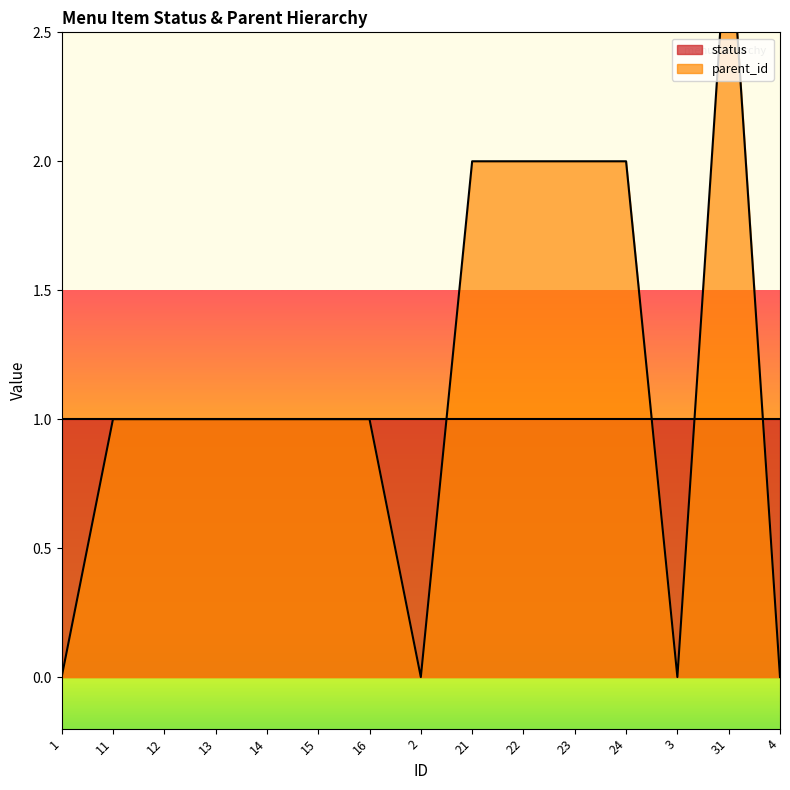

List the labels in order of value, largest first.

31, 21, 22, 23, 24, 11, 12, 13, 14, 15, 16, 1, 2, 3, 4